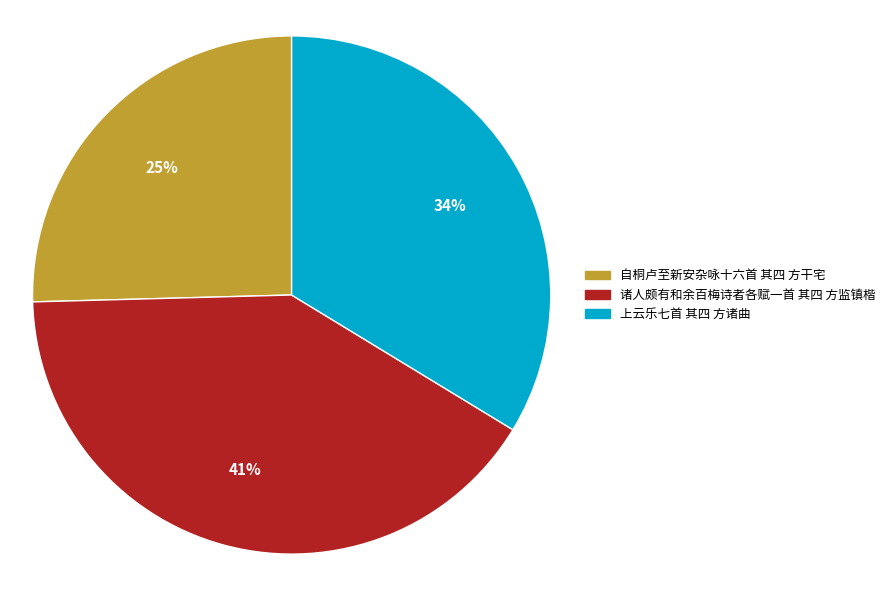

True or false: 上云乐七首 其四 方诸曲 accounts for 29% of the total.

False